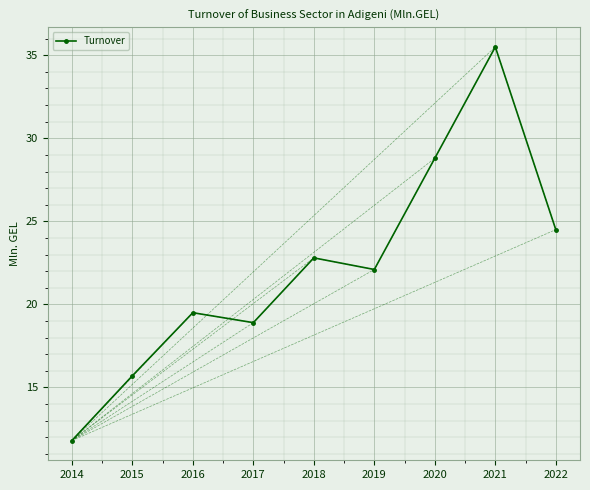

What is the maximum value shown in the chart?

35.5